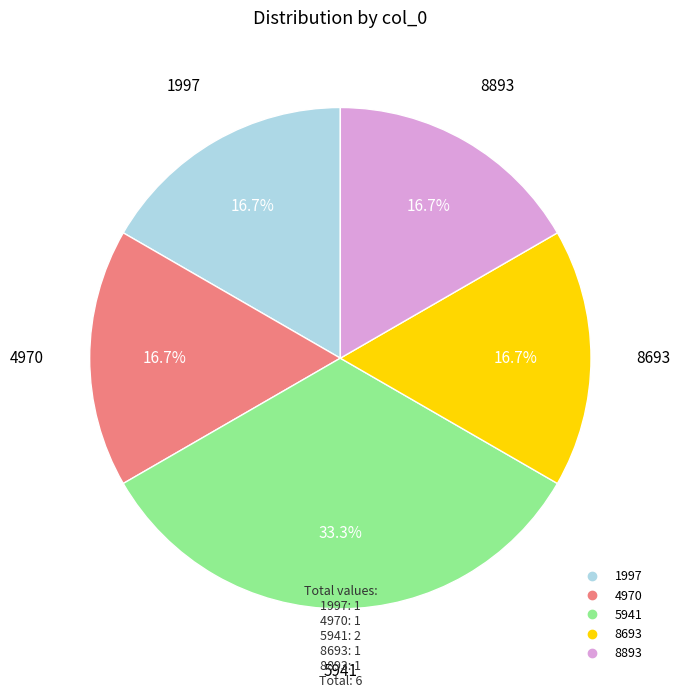

How many segments does this pie chart have?

5